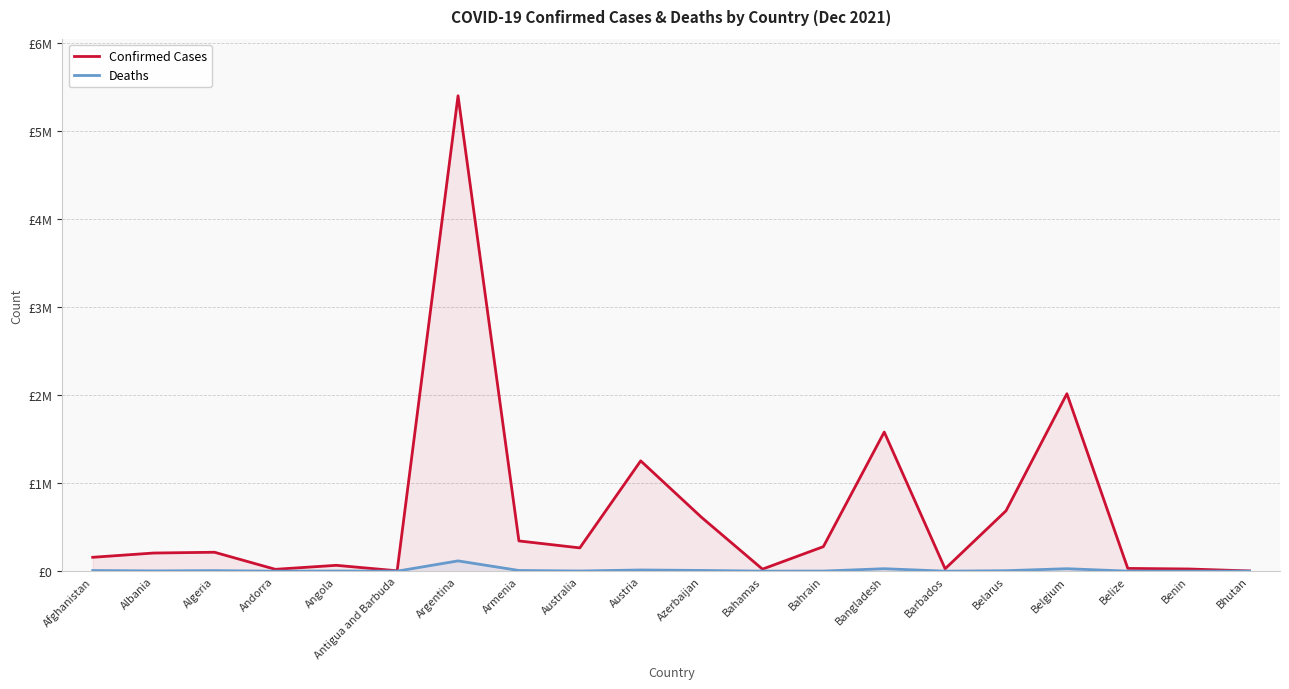

True or false: Deaths and Confirmed Cases cross at least once.

False